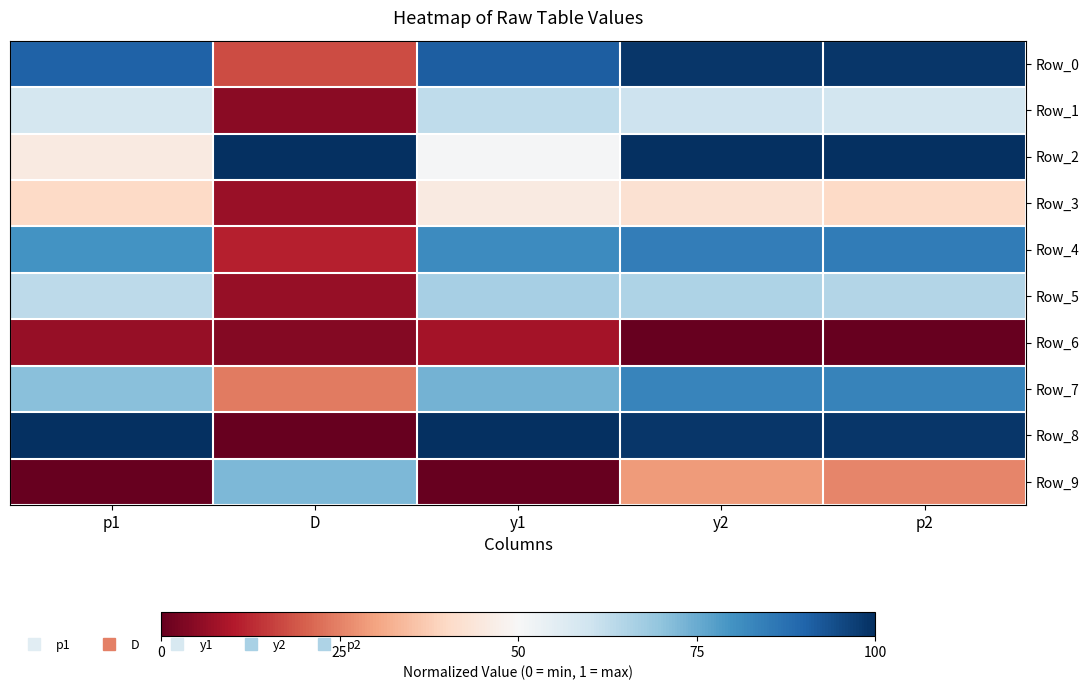

Reading left to right, list all the values displayed in this chart.

Row_0: p1=0.9	D=0.2	y1=0.9	y2=1.0	p2=1.0
Row_1: p1=0.6	D=0.0	y1=0.6	y2=0.6	p2=0.6
Row_2: p1=0.5	D=1.0	y1=0.5	y2=1.0	p2=1.0
Row_3: p1=0.4	D=0.1	y1=0.5	y2=0.4	p2=0.4
Row_4: p1=0.8	D=0.1	y1=0.8	y2=0.8	p2=0.8
Row_5: p1=0.6	D=0.1	y1=0.7	y2=0.7	p2=0.6
Row_6: p1=0.1	D=0.0	y1=0.1	y2=0.0	p2=0.0
Row_7: p1=0.7	D=0.2	y1=0.7	y2=0.8	p2=0.8
Row_8: p1=1.0	D=0.0	y1=1.0	y2=1.0	p2=1.0
Row_9: p1=0.0	D=0.7	y1=0.0	y2=0.3	p2=0.3